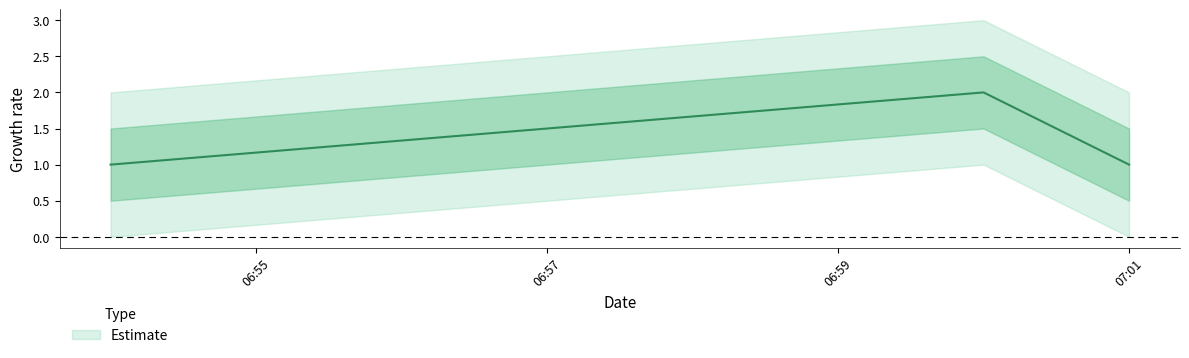

What is the label of the 1st point from the left?

2019-06-03 06:54:00